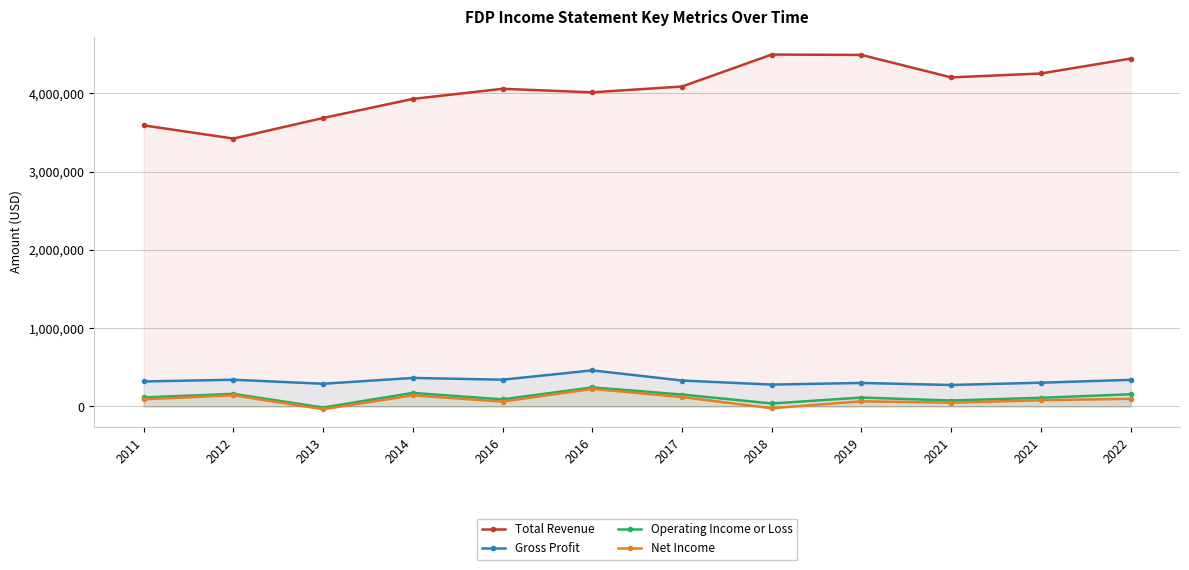

Which series changed the most between 2012 and 2019?

Total Revenue